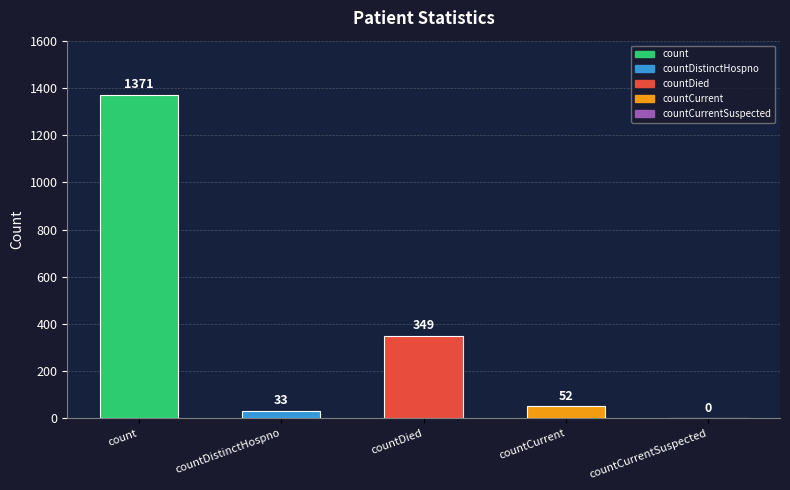

Is it true that the value at countCurrent is 52?

True